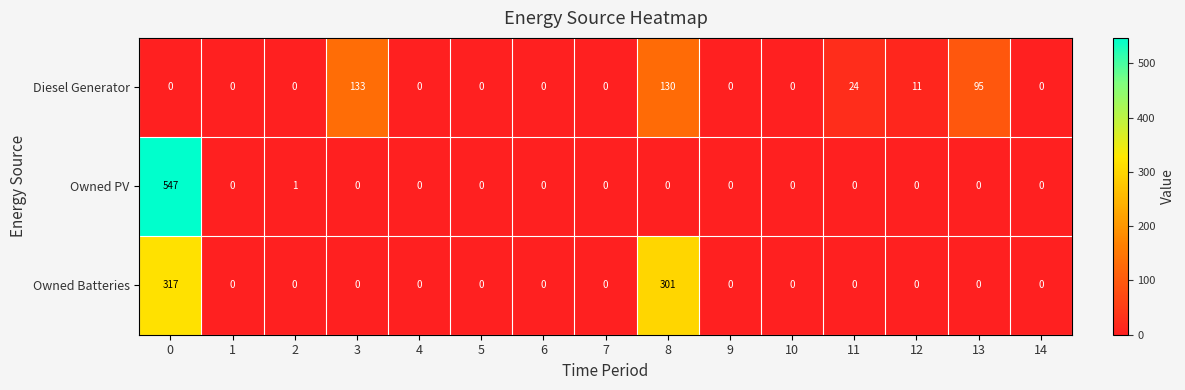

Which series changed the most between 6 and 11?

Diesel Generator